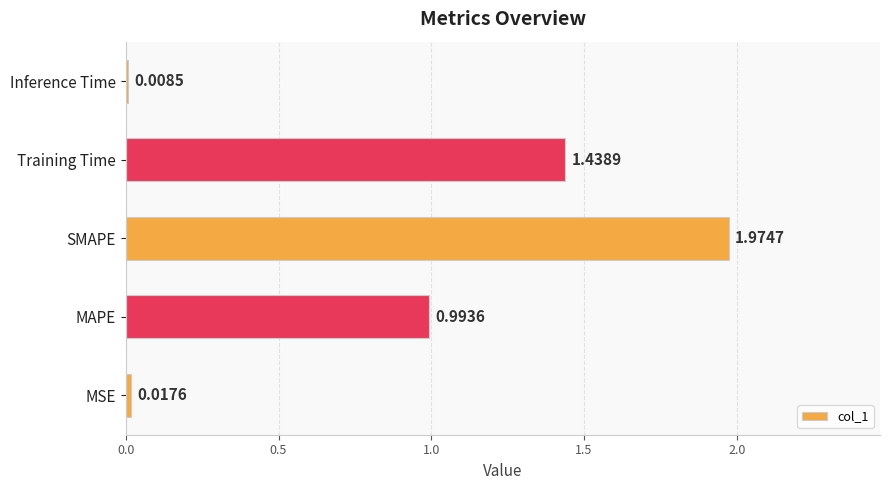

How many series are shown in this chart?

1